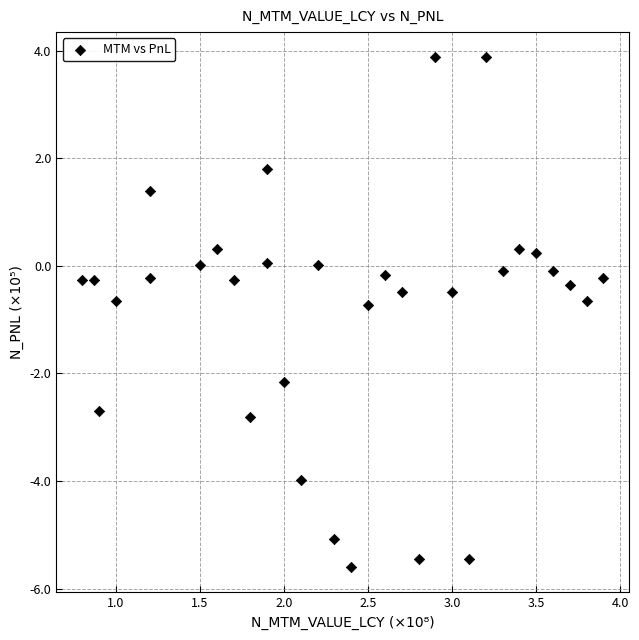

What is the range of Y values (max minus min)?

9.5